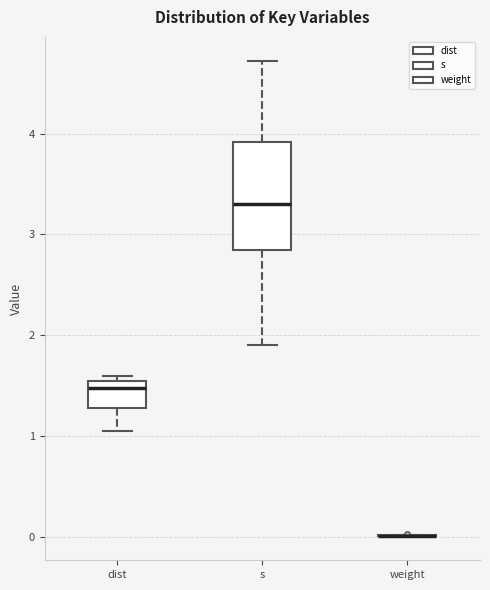

Reading left to right, transcribe this box plot: for each box, give where its median line is, the range the box spans, and where its two whiskers end, as read against the y-axis. The values are not printed on the chart, so give them approximately, as read against the axis.

dist: median 1.5 (just below the box's upper edge), box 1.3 to 1.5, whiskers 1.0 to 1.6
s: median 3.3, box 2.8 to 3.9, whiskers 1.9 to 4.7
weight: box collapsed to a line at 0.0, whiskers 0.0 to 0.0